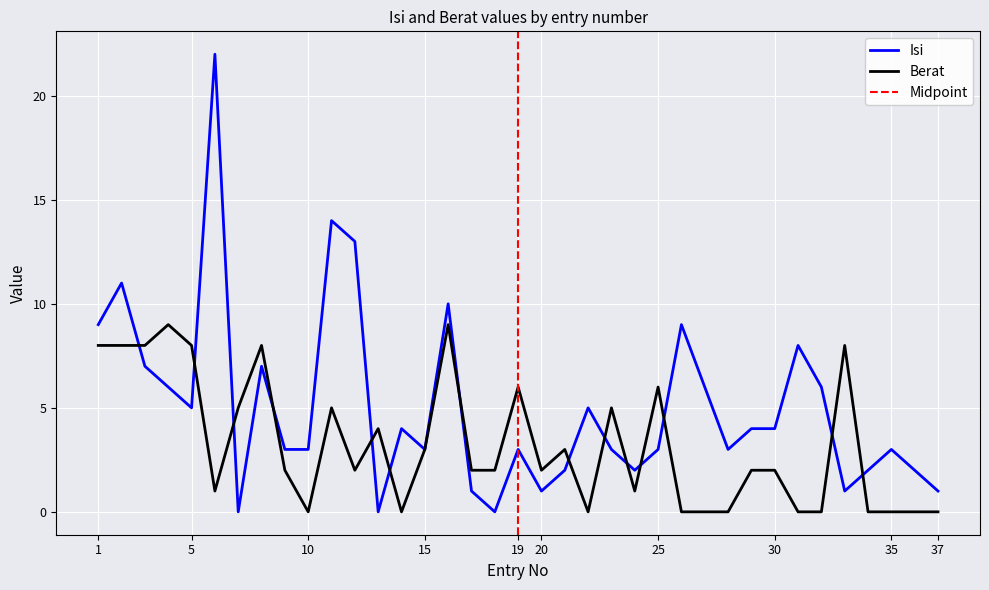

Rank the series by their average value, from lowest to highest.

Berat, Isi